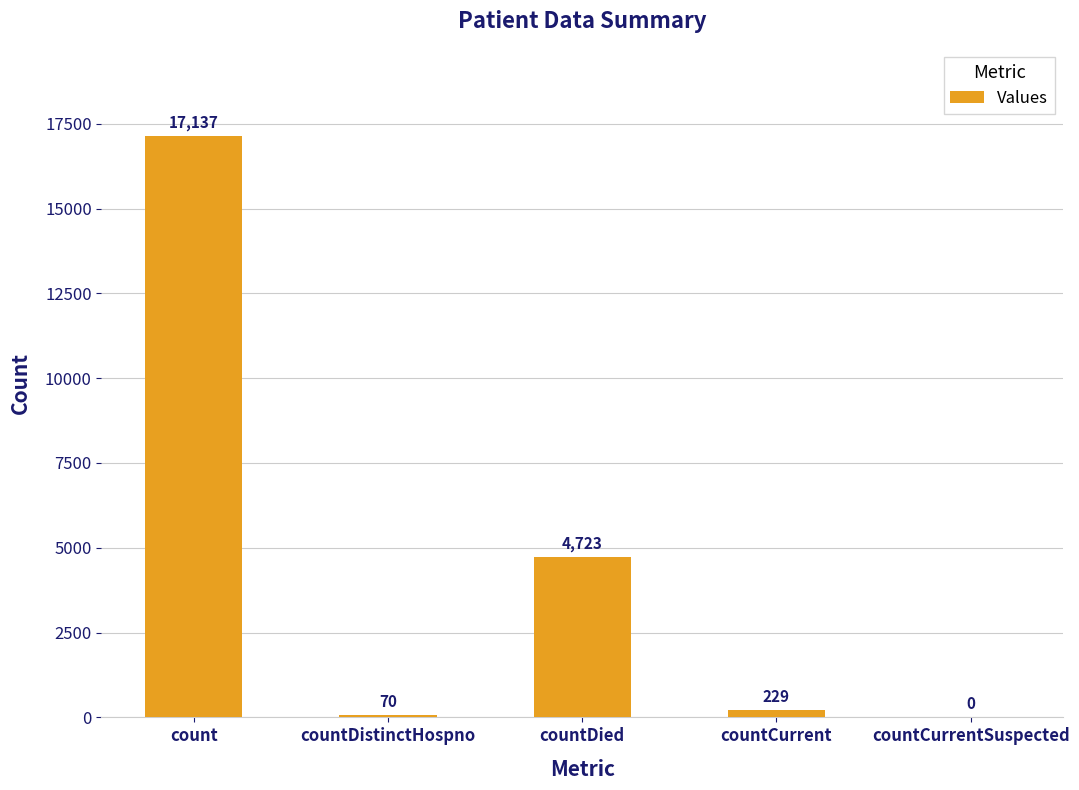

What is the sum of all values?

22159